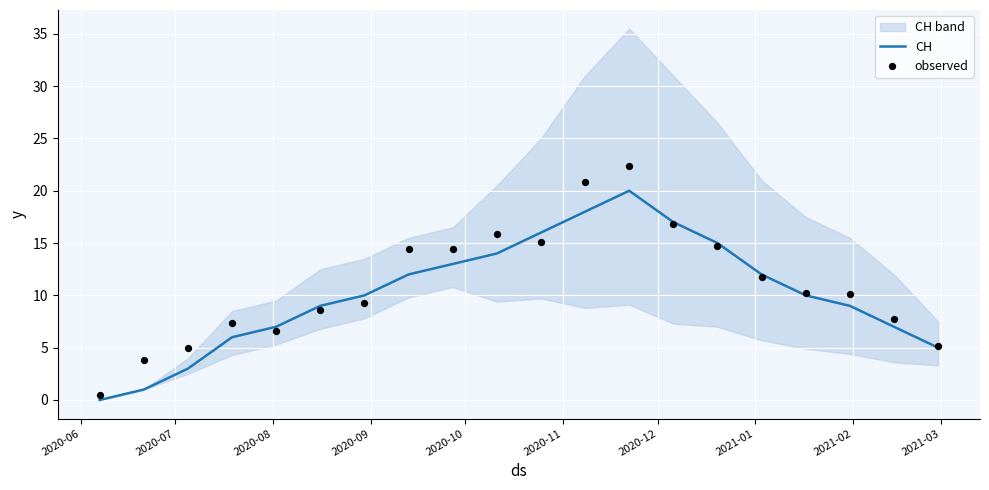

At how many categories does at least one series exceed 17?

2